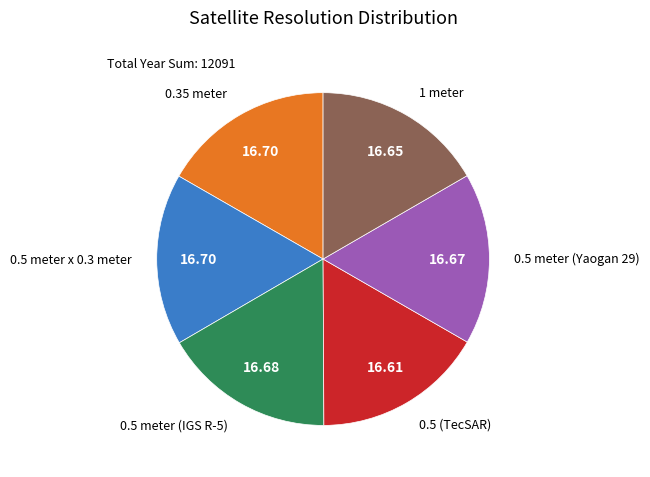

Is there a majority slice in this chart?

No